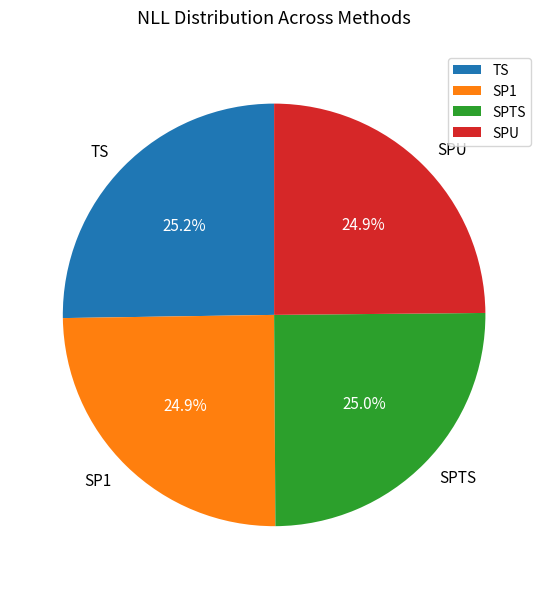

Does SPTS represent more than half of the total?

No